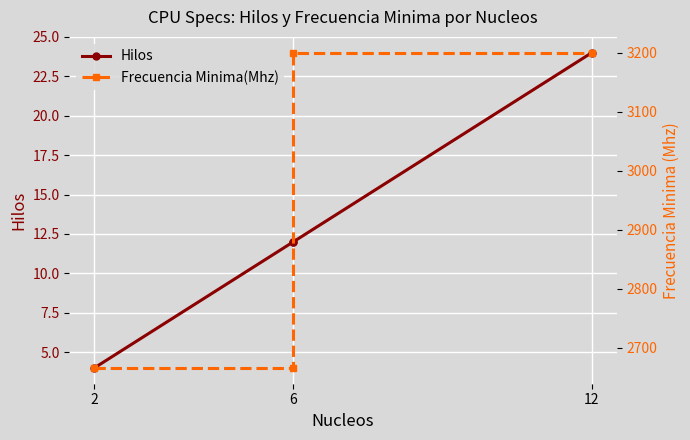

Which series has the largest total across all categories?

Frecuencia Minima(Mhz)